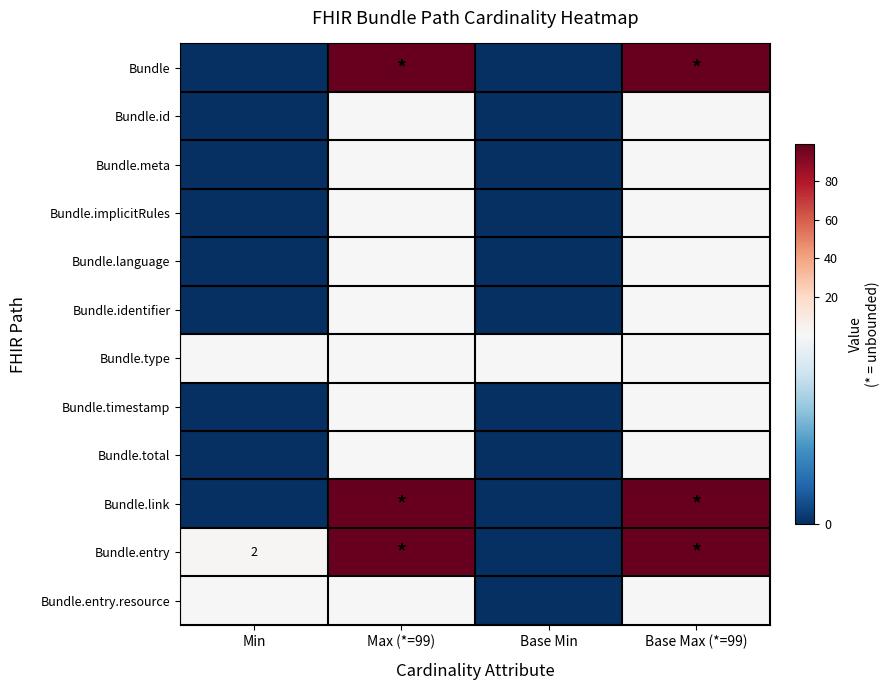

True or false: Bundle.entry has a value of 2 at Min.

True